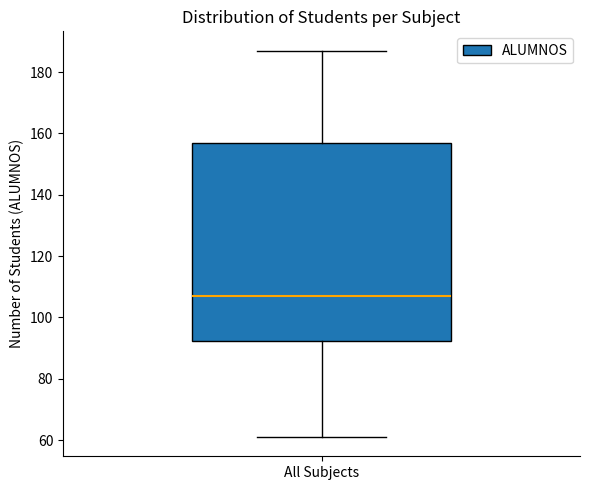

Where does the median line of the box for All Subjects sit on the y-axis? The values are not printed on the chart, so give them approximately, as read against the axis.

108